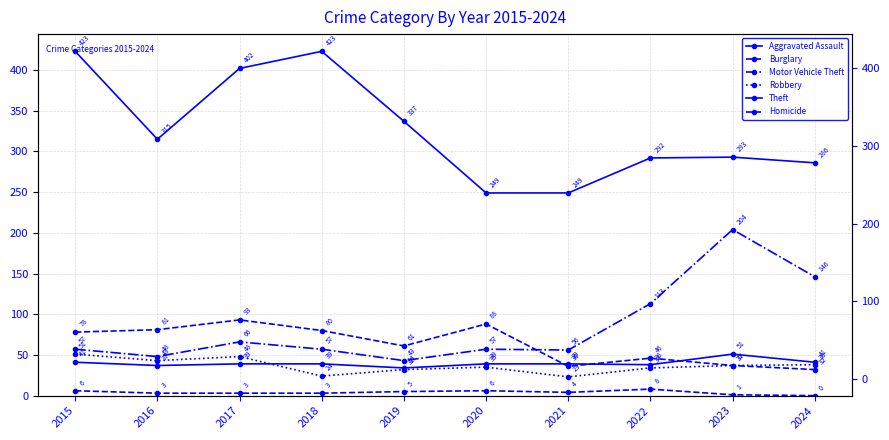

The value of Aggravated Assault at 2016 is 24. True or false?

False